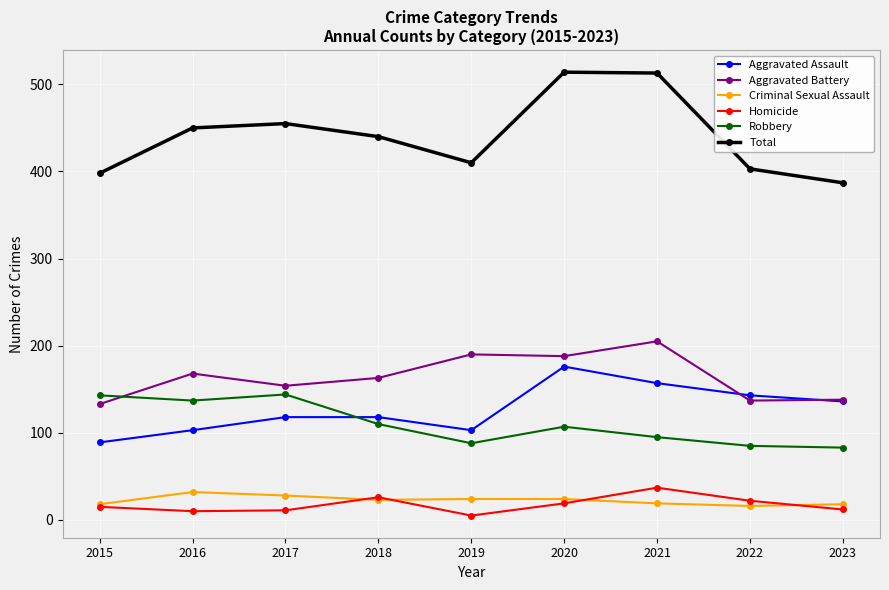

True or false: Criminal Sexual Assault has a value of 16 at 2022.

True